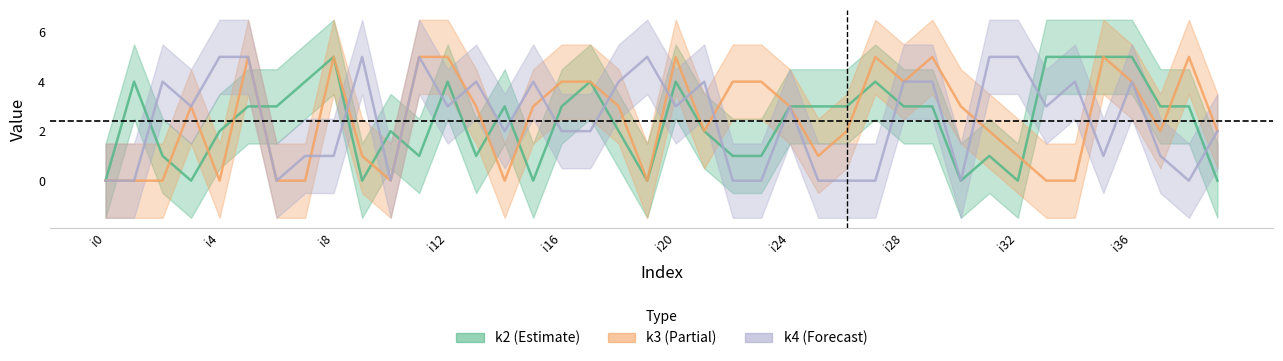

Which series has the largest total across all categories?

k3